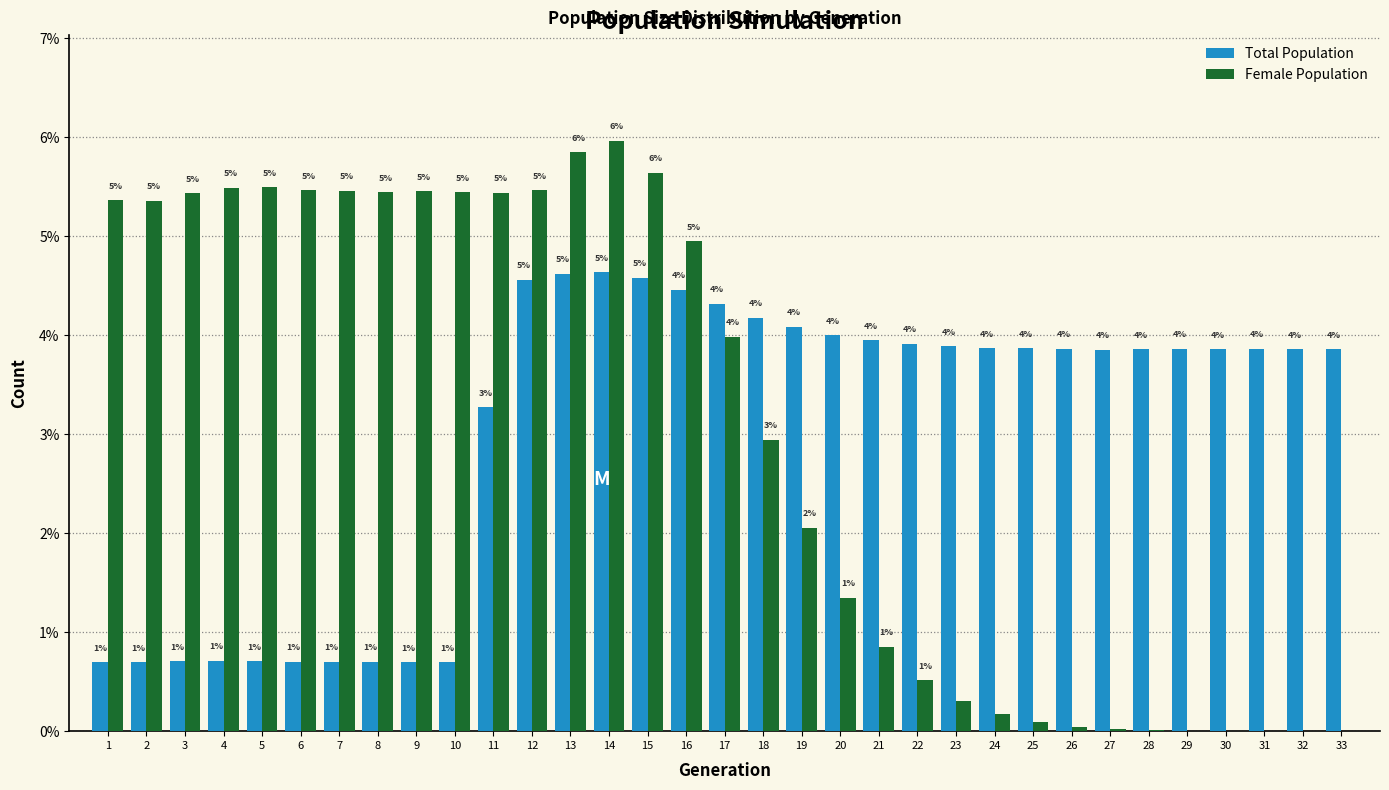

What are all the series names shown in the legend?

Total Population, Female Population